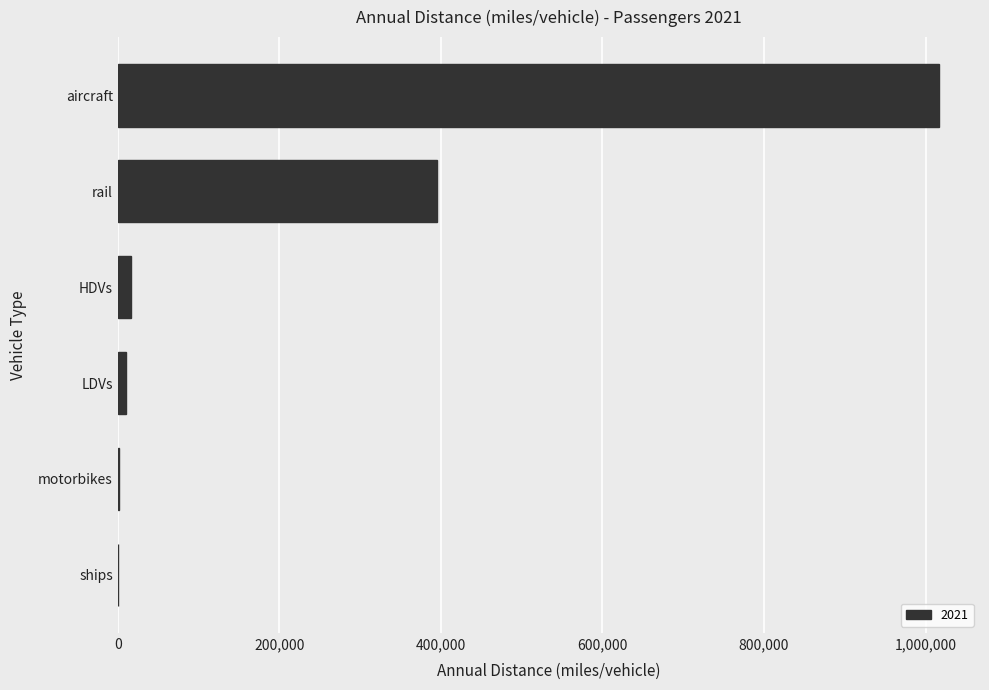

Count the number of data series in this chart.

1